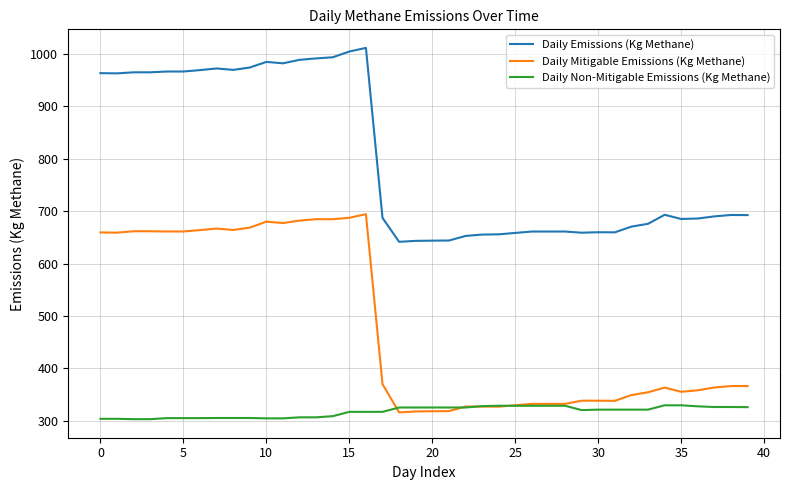

True or false: Daily Mitigable Emissions (Kg Methane) has more than 0 interior local peaks.

True